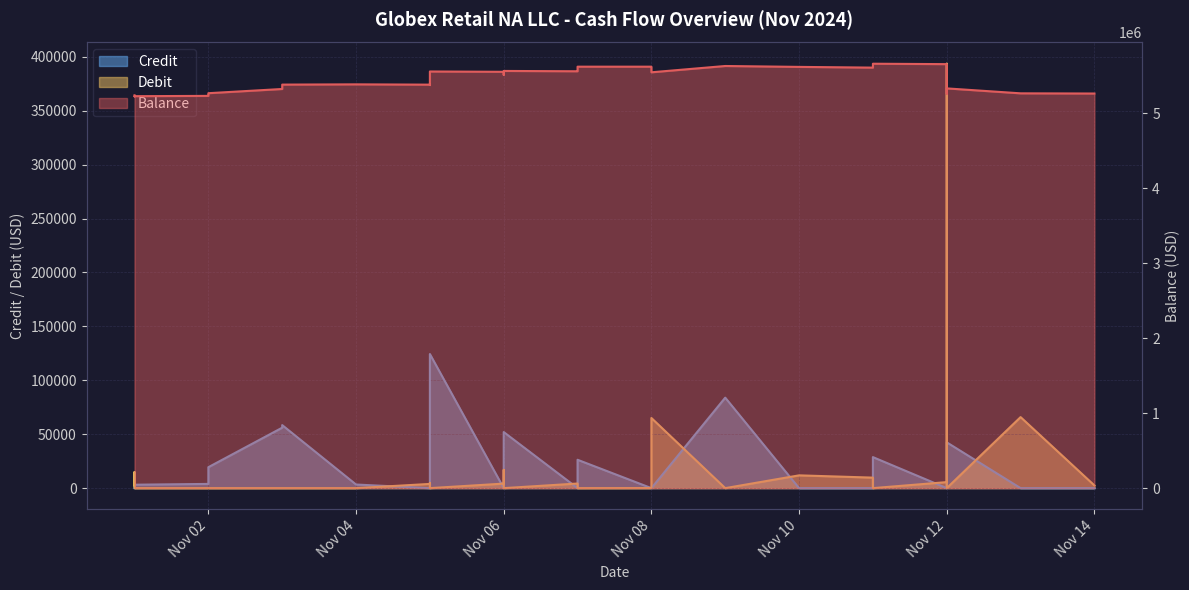

The value of Balance at Nov 08 is 5619570.6. True or false?

True